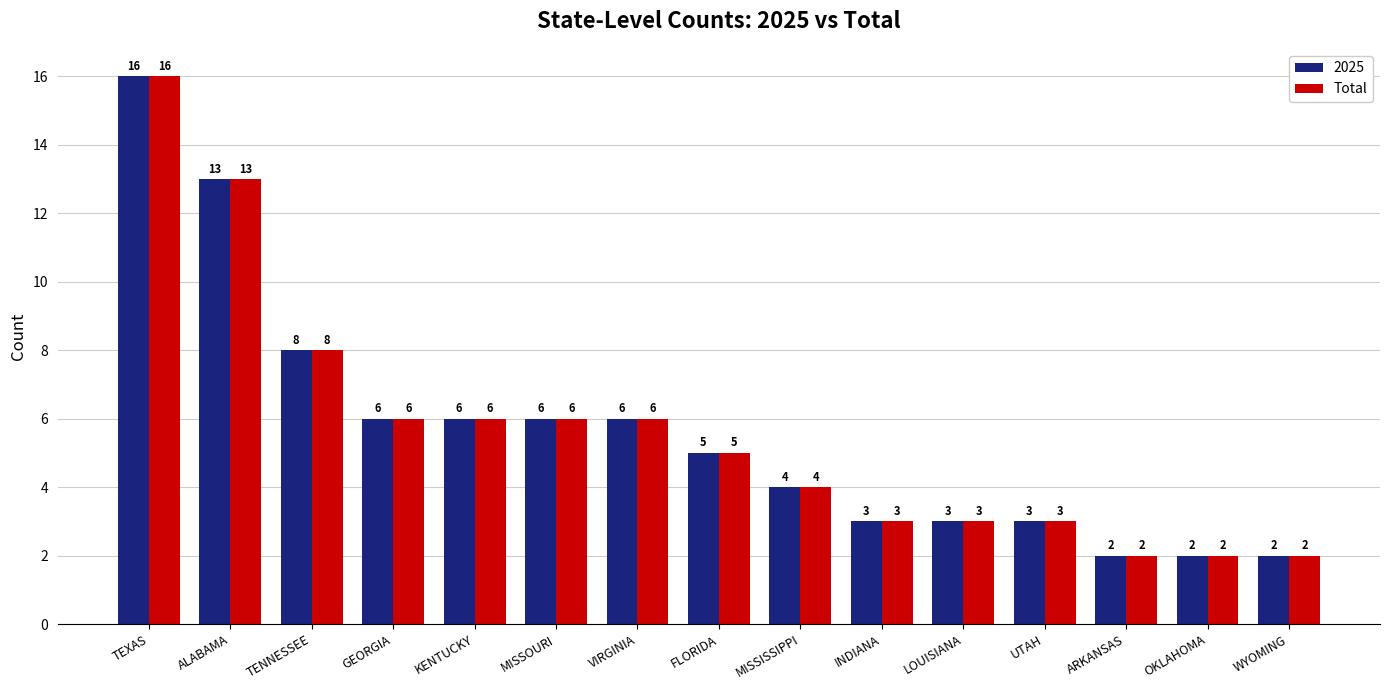

What is the sum of all Total values?

85